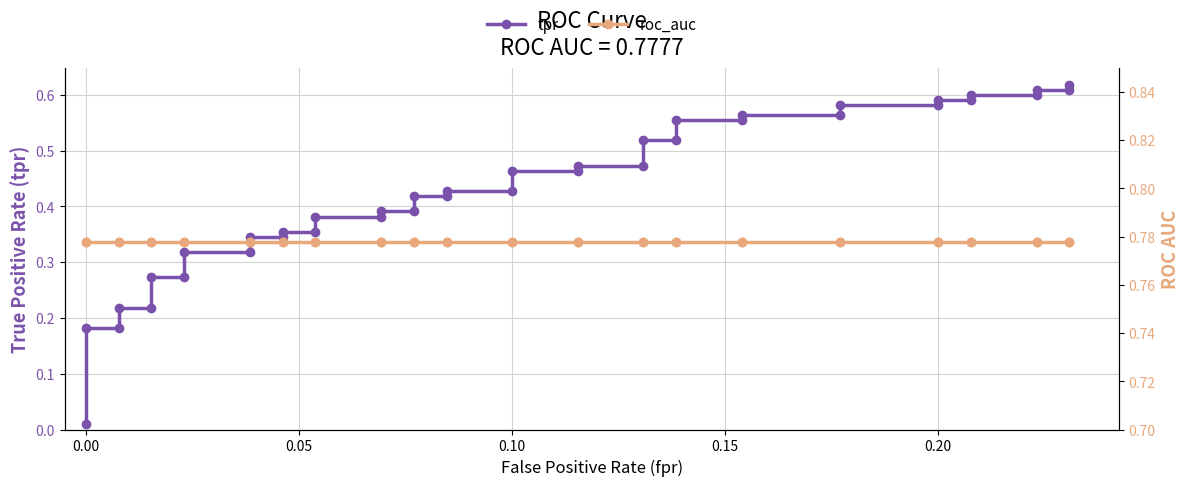

What is the difference between the maximum and minimum values in the tpr series?

0.6